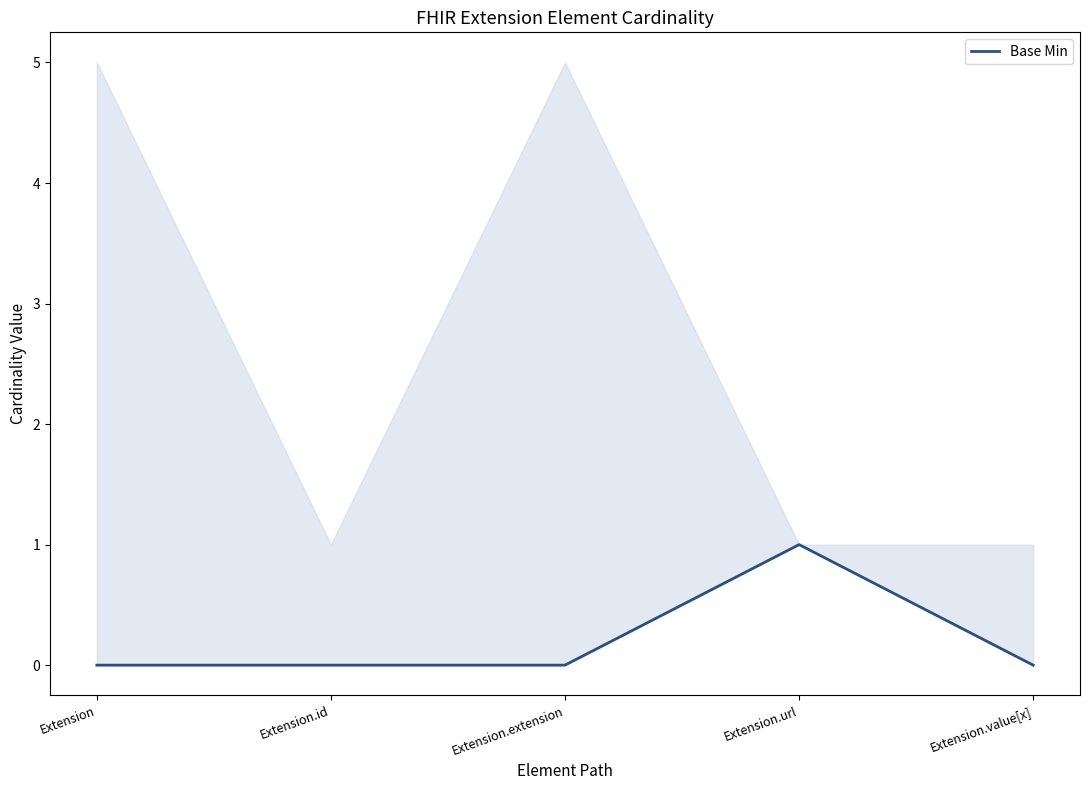

The chart shows a value of 0 at Extension.id. True or false?

True